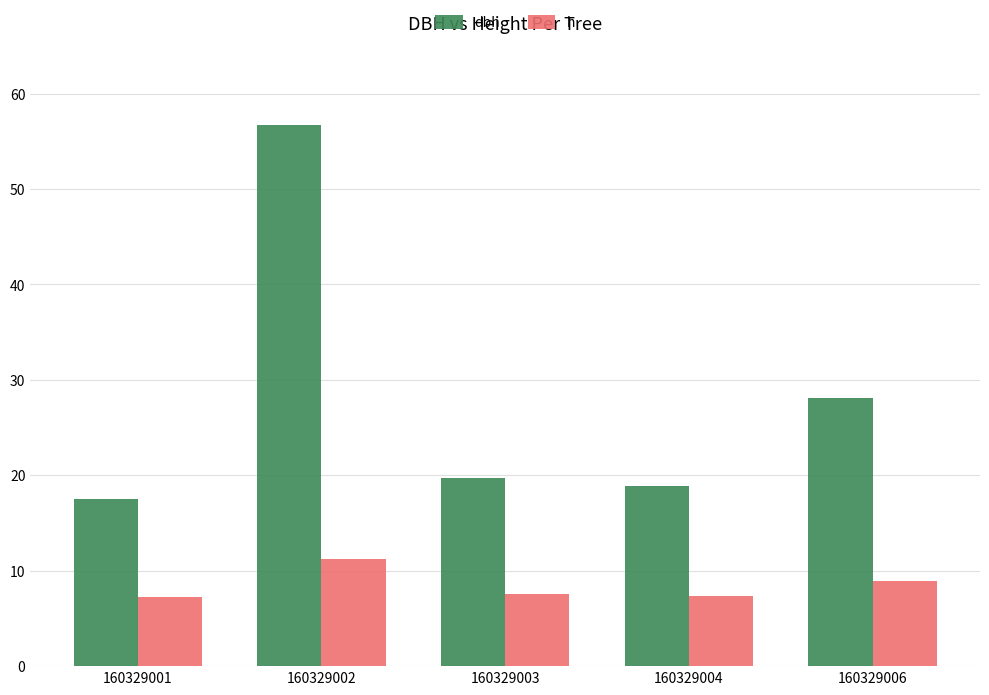

What is the average value of the h series?

8.5